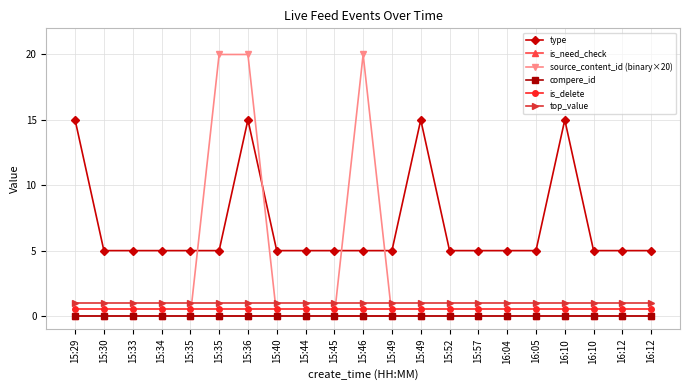

The is_delete series shows 0.5 at 16:12. True or false?

True